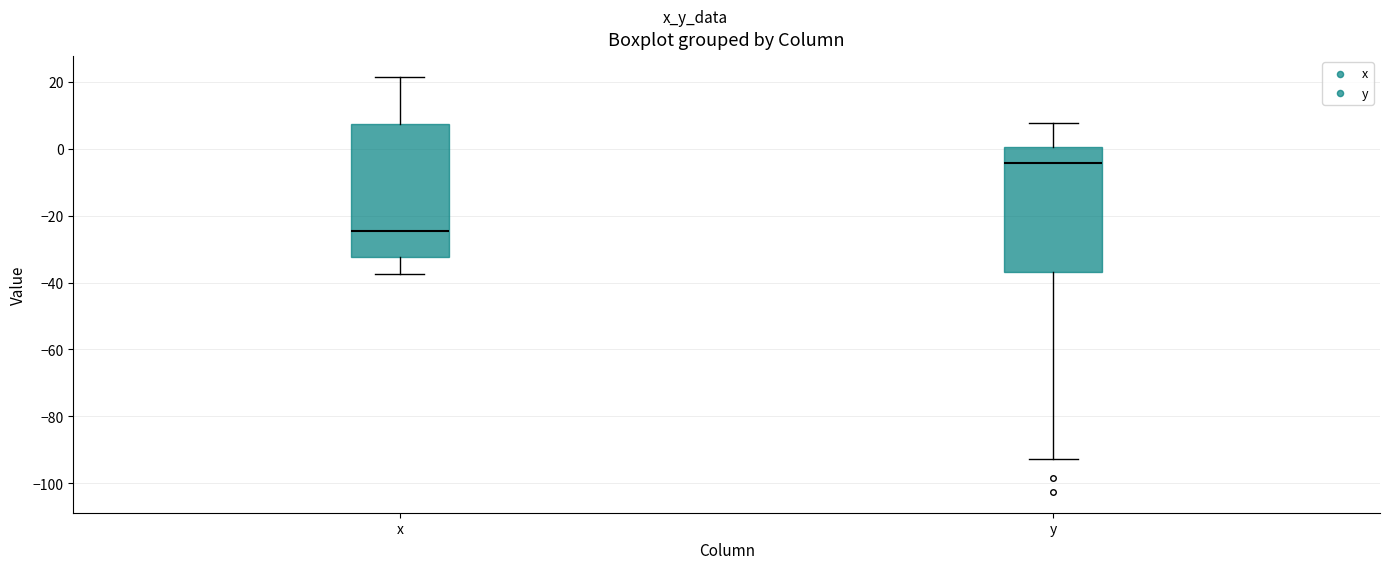

Comparing the boxes themselves (not the whiskers), which one is the tallest?

x